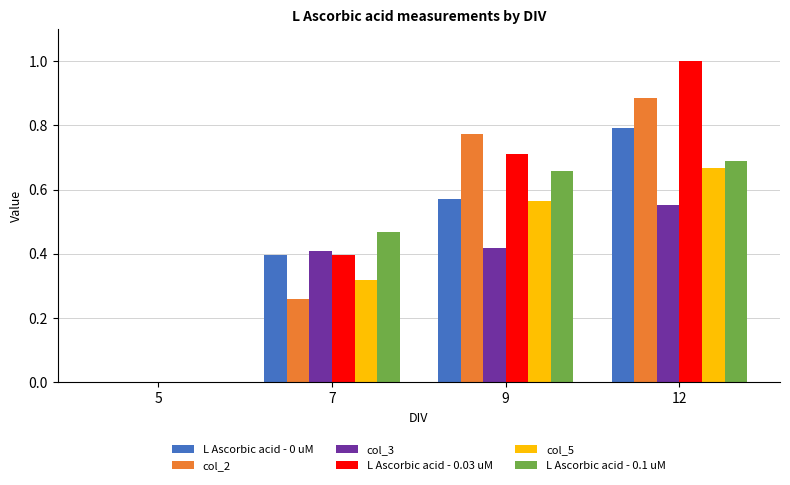

Which category has the highest value in the col_2 series?

12